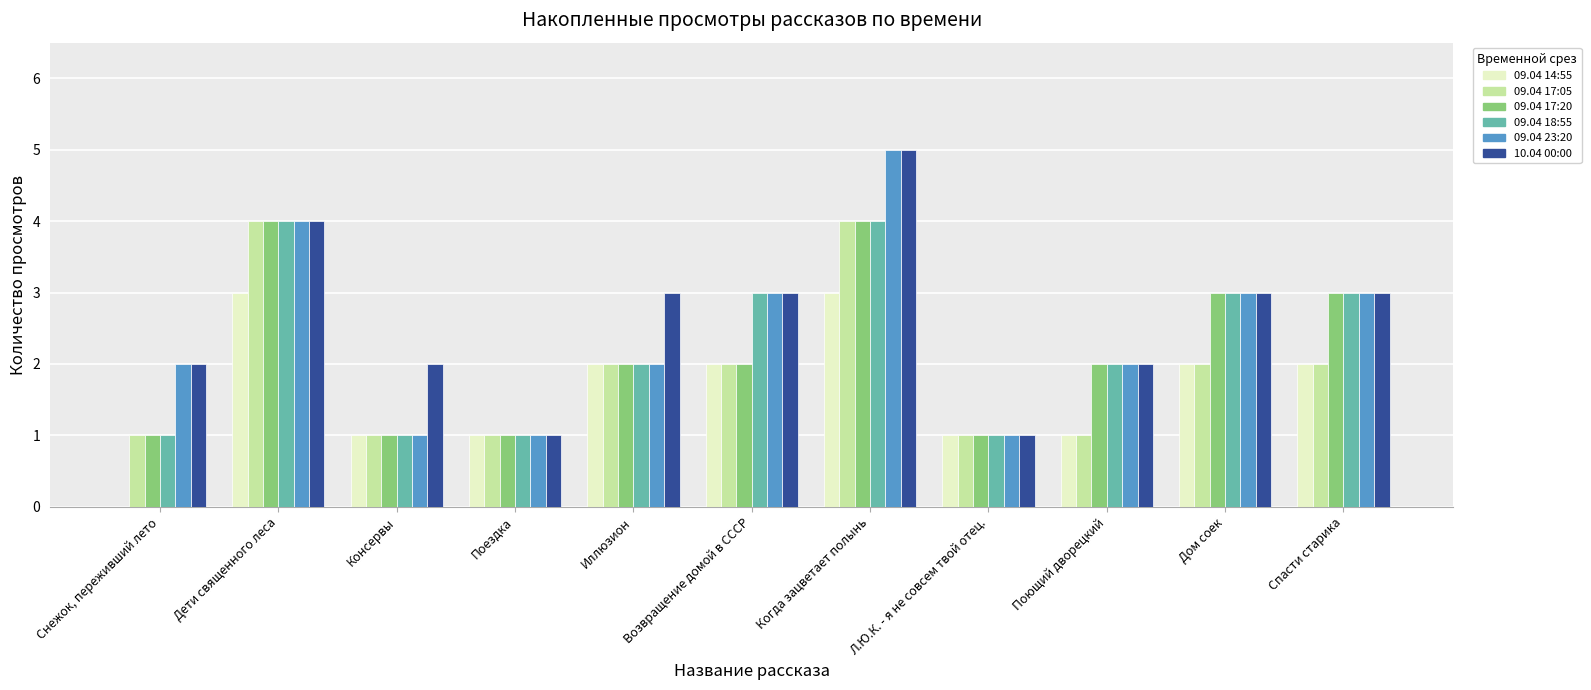

The 09.04 17:05 series shows 2 at Дом соек. True or false?

True